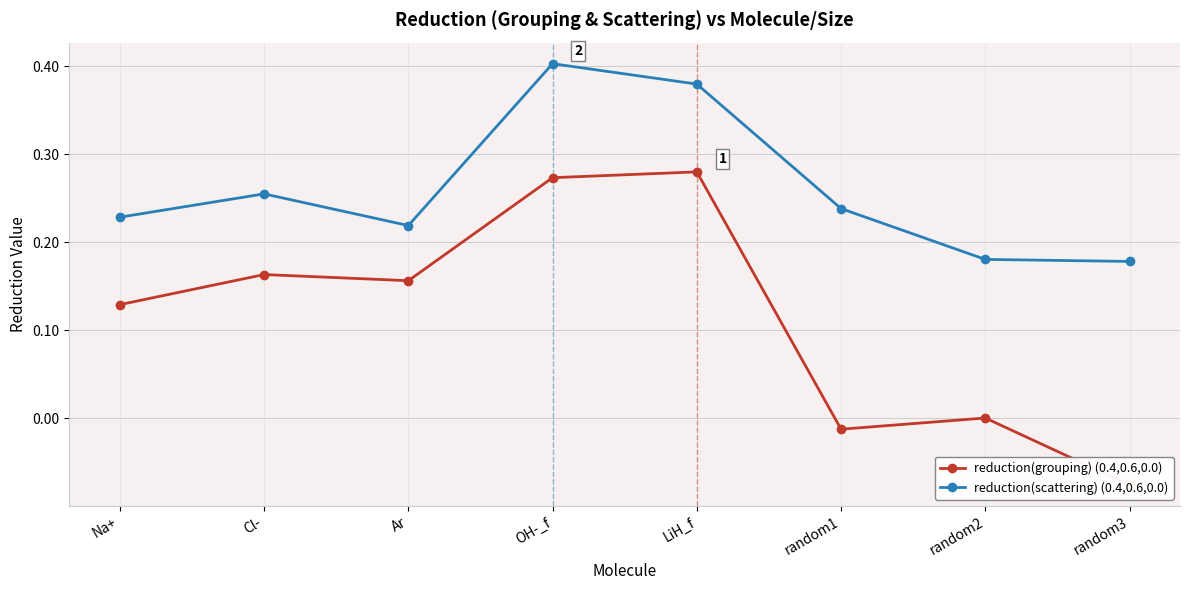

Reading left to right, what are all the values shown in this chart?

reduction(grouping) (0.4,0.6,0.0): 0.1	0.2	0.2	0.3	0.3	-0.0	0.0	-0.1
reduction(scattering) (0.4,0.6,0.0): 0.2	0.3	0.2	0.4	0.4	0.2	0.2	0.2